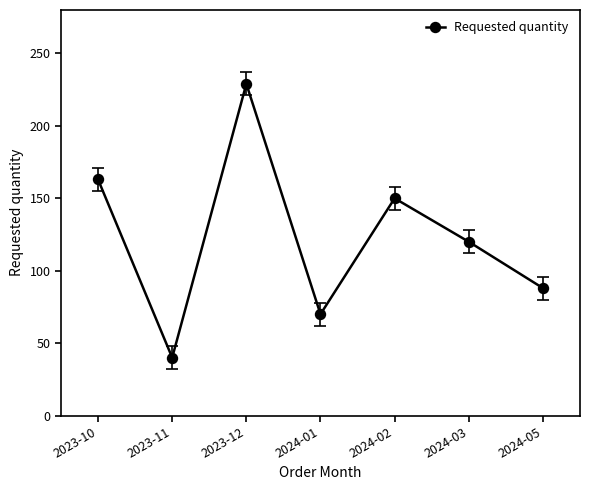

Reading right to left, what are all the values shown in this chart?

88	120	150	70	229	40	163